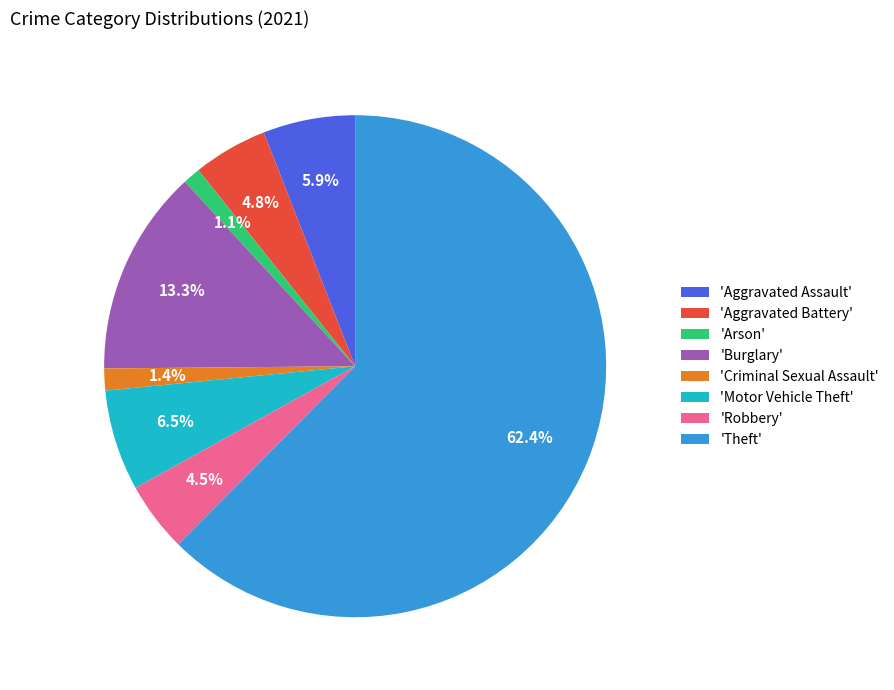

Which slice is the largest?

'Theft'